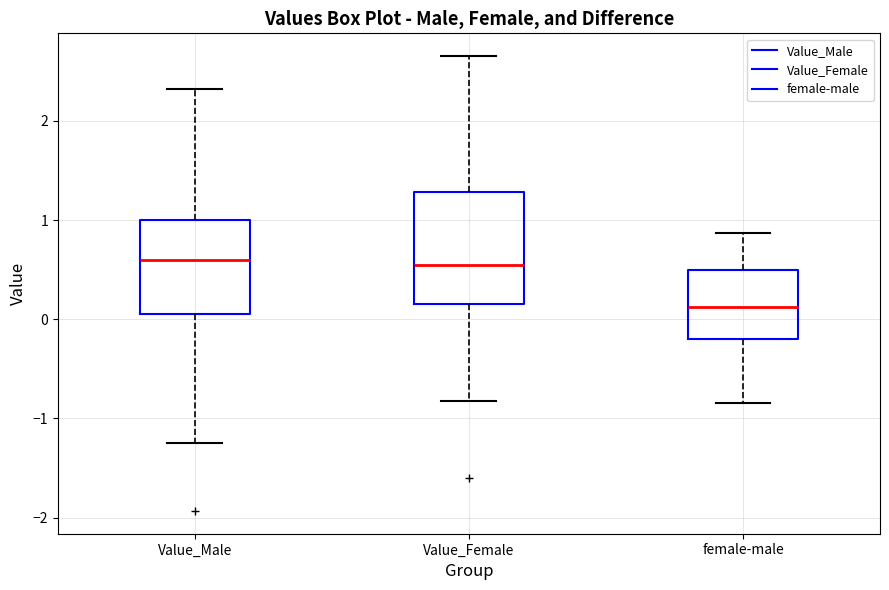

Reading left to right, read every box against the y-axis: the position of its median line, the range the box covers, and the ends of its whiskers. The values are not printed on the chart, so give them approximately, as read against the axis.

Value_Male: median 0.6, box 0.1 to 1.0, whiskers -1.2 to 2.3
Value_Female: median 0.6, box 0.2 to 1.3, whiskers -0.8 to 2.7
female-male: median 0.1, box -0.2 to 0.5, whiskers -0.8 to 0.9